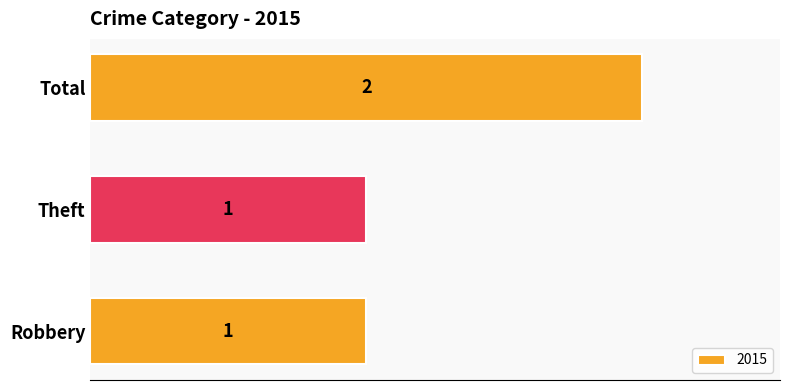

What is the difference between the maximum and minimum values?

1